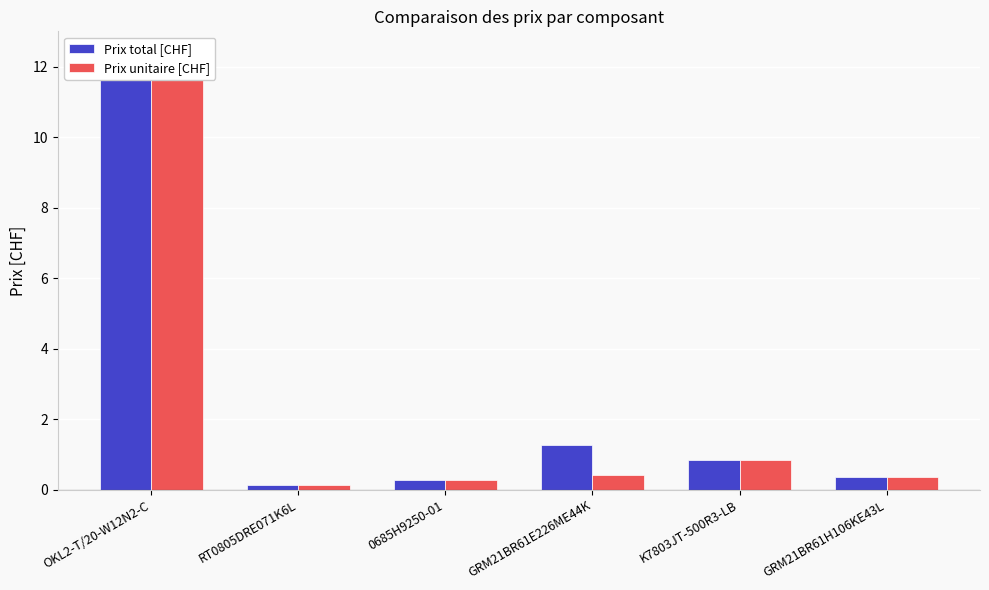

At GRM21BR61H106KE43L, list the series in order from largest to smallest.

Prix total [CHF], Prix unitaire [CHF]